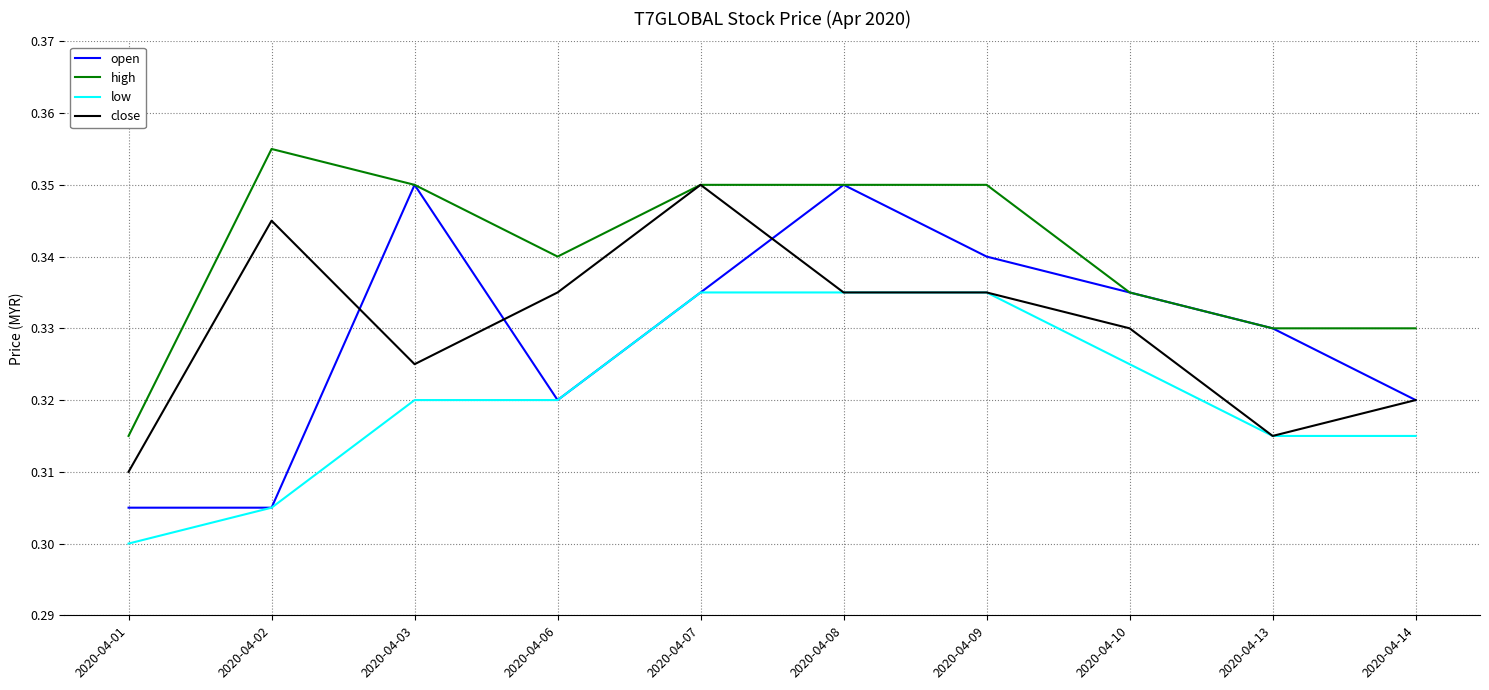

What are all the series names shown in the legend?

open, high, low, close